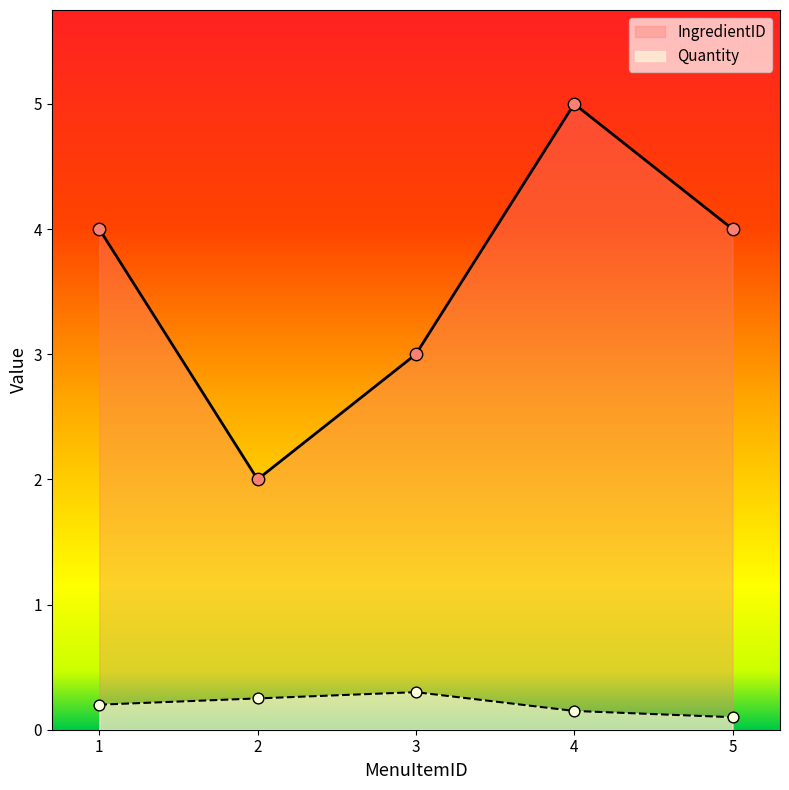

Which series has the widest spread of Y values?

IngredientID